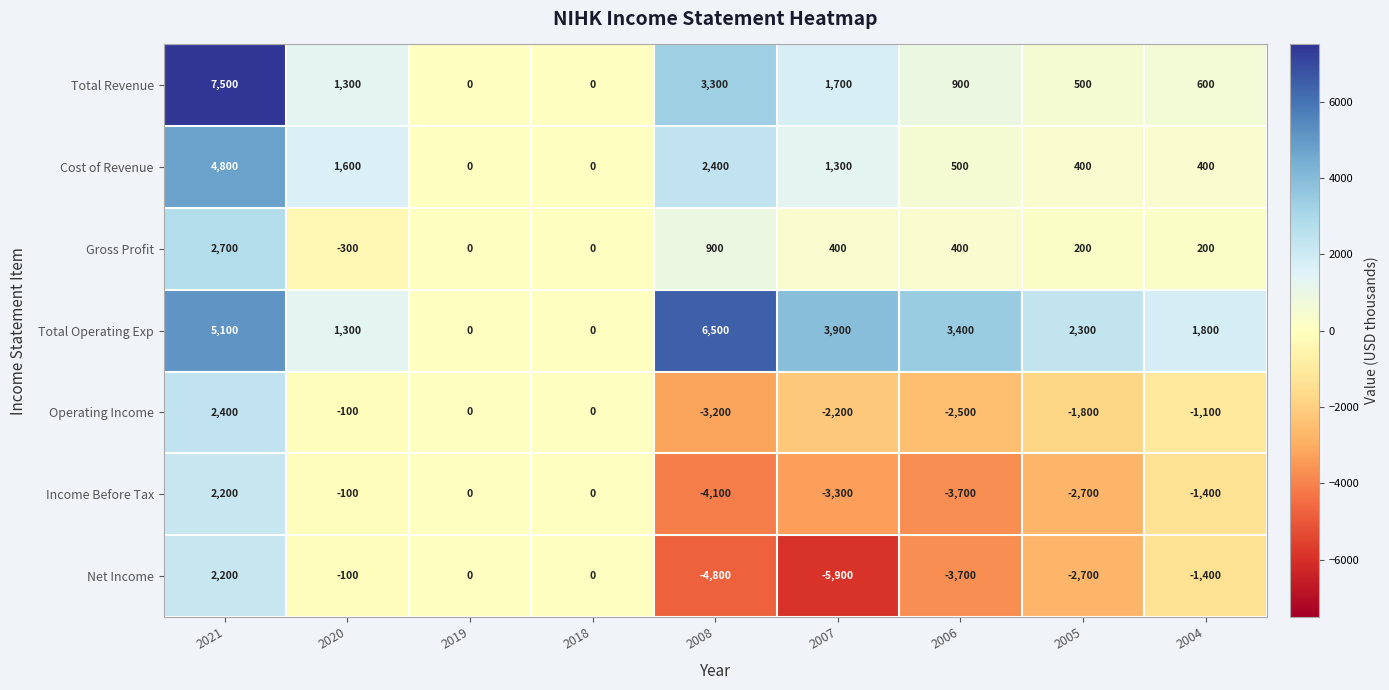

Read the Cost of Revenue value at 2021.

4800